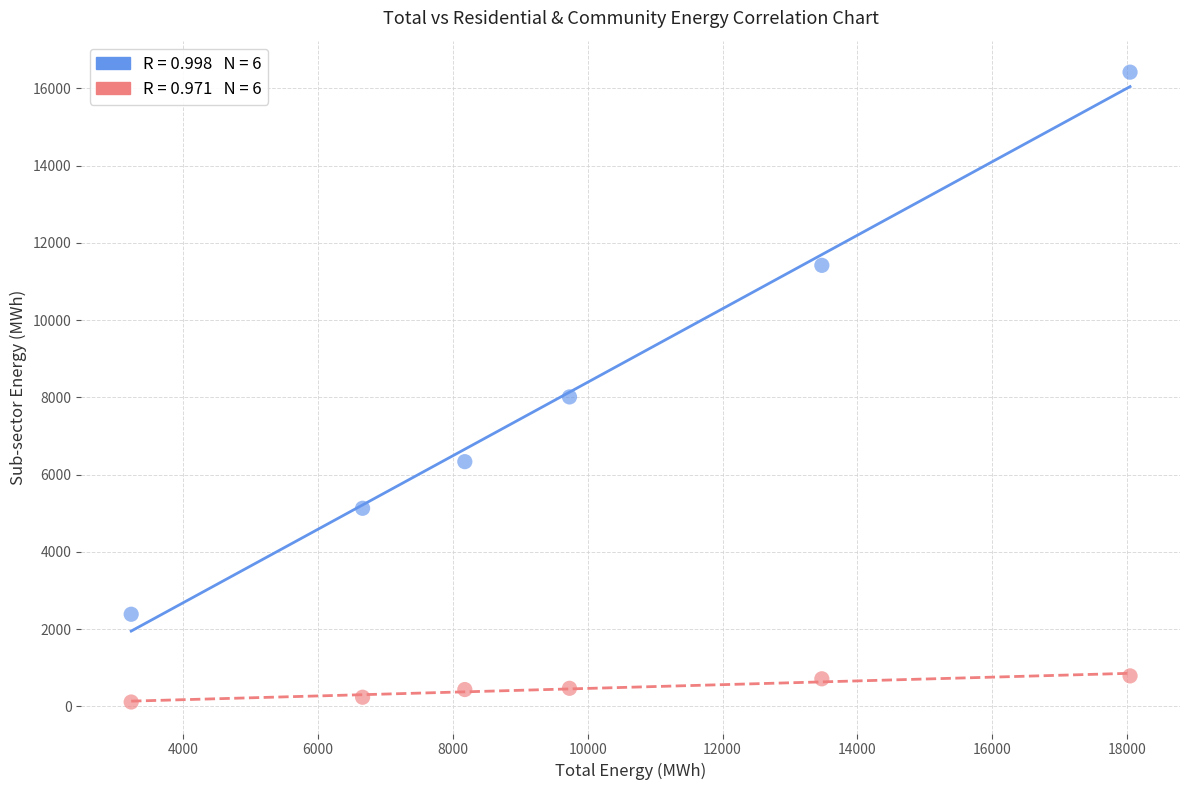

Across all data points, what is the range of Y values (max minus min)?

16304.6